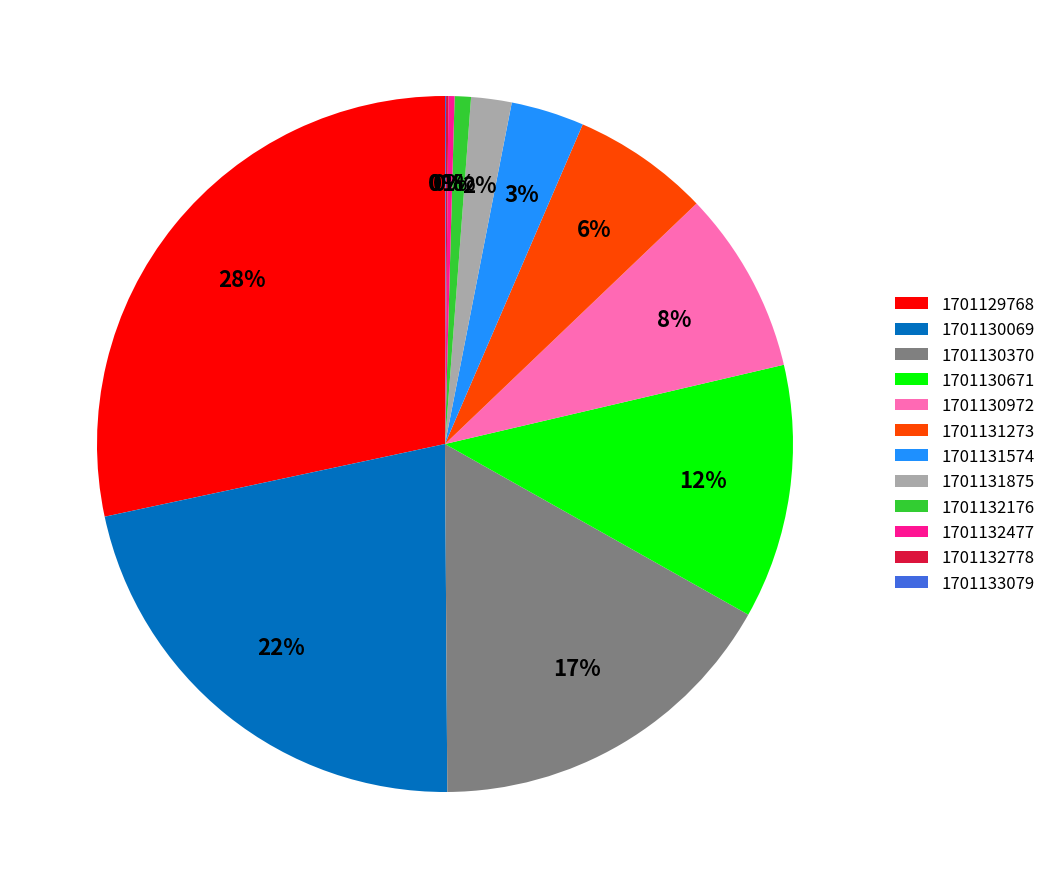

Which has a higher value, 1701129768 or 1701130370?

1701129768